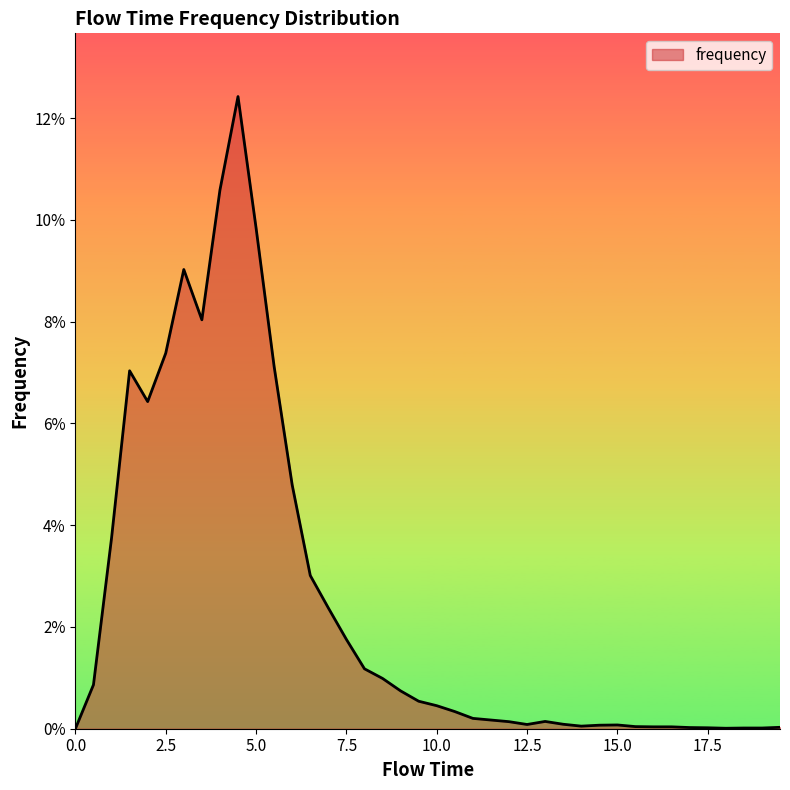

Which category has the highest value across all series?

4.5